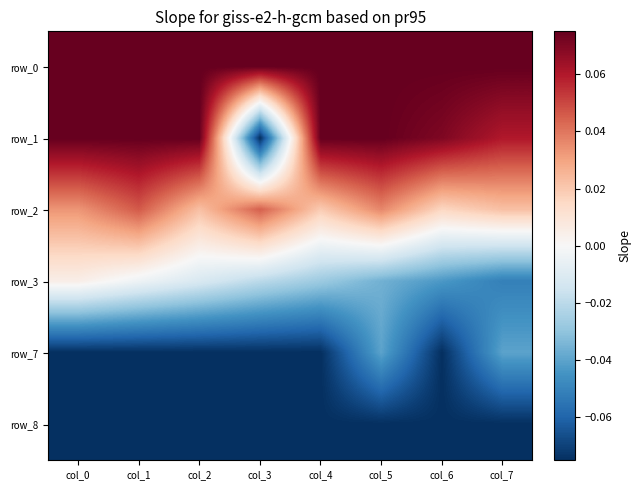

At which category is the sum across all series the highest?

col_1